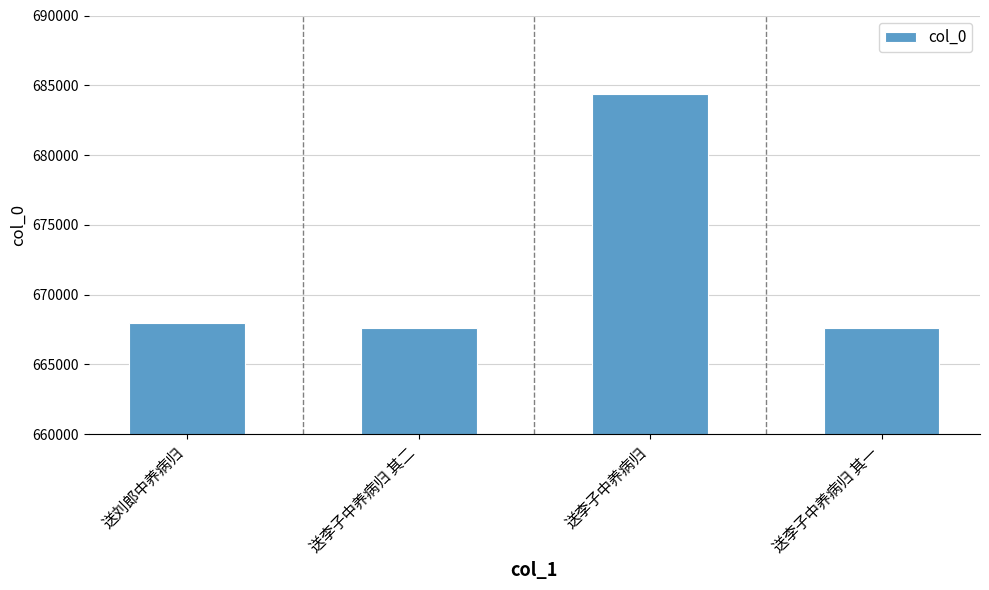

What value does the data have at 送李子中养病归 其一?

667642